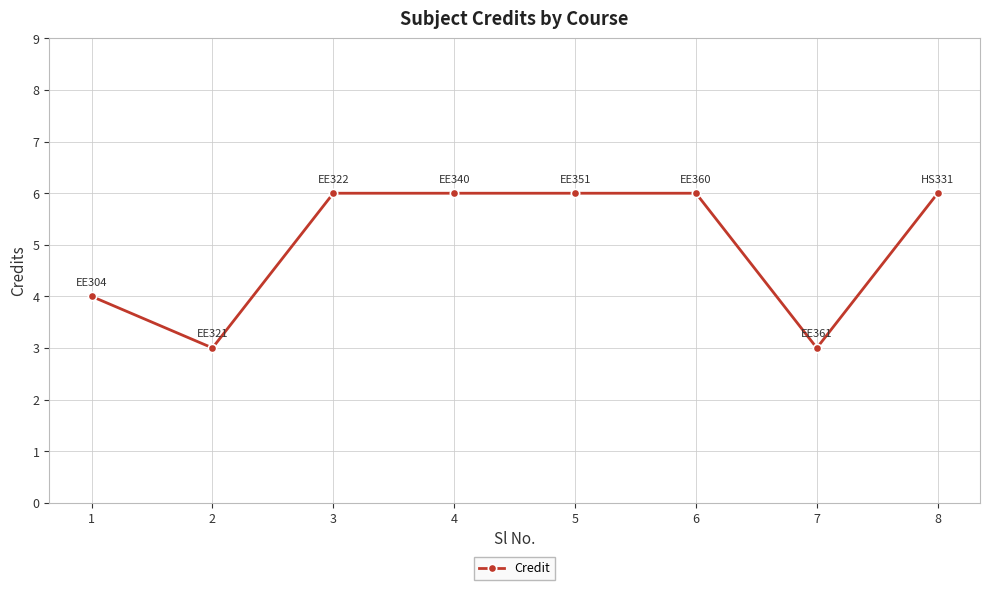

Reading left to right, transcribe all the data shown in this chart.

1=4	2=3	3=6	4=6	5=6	6=6	7=3	8=6